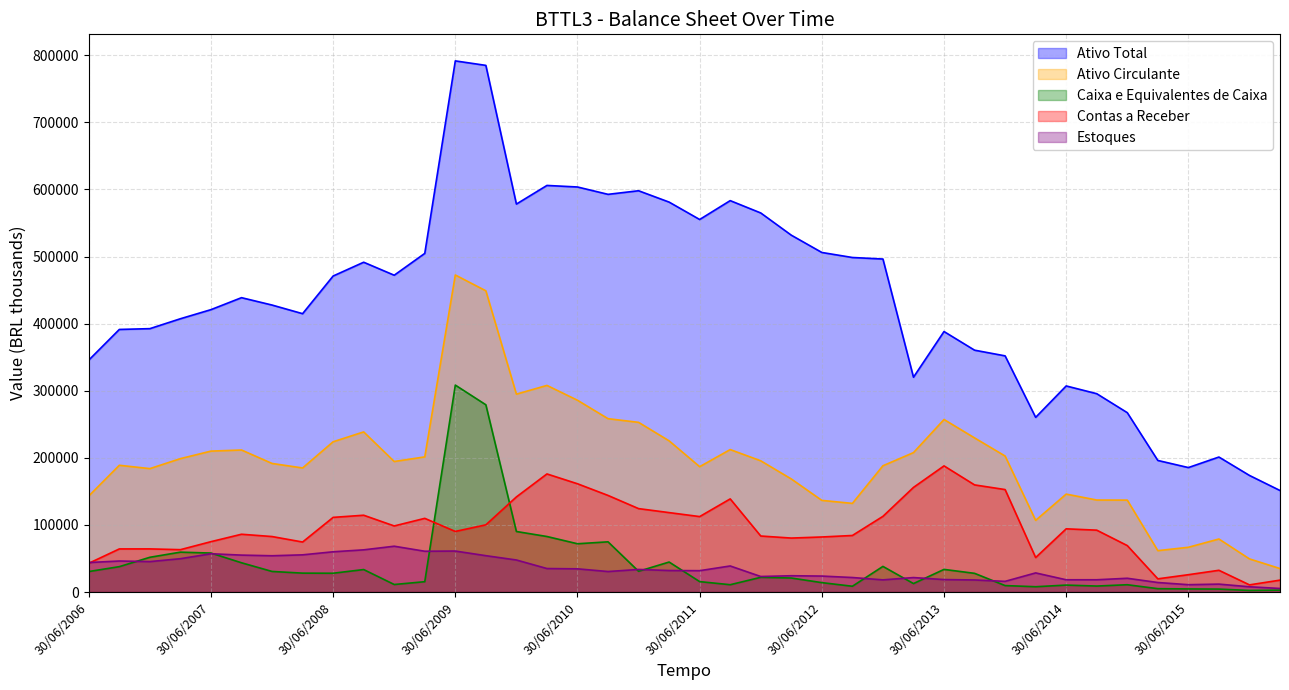

Which series has the largest total across all categories?

Ativo Total